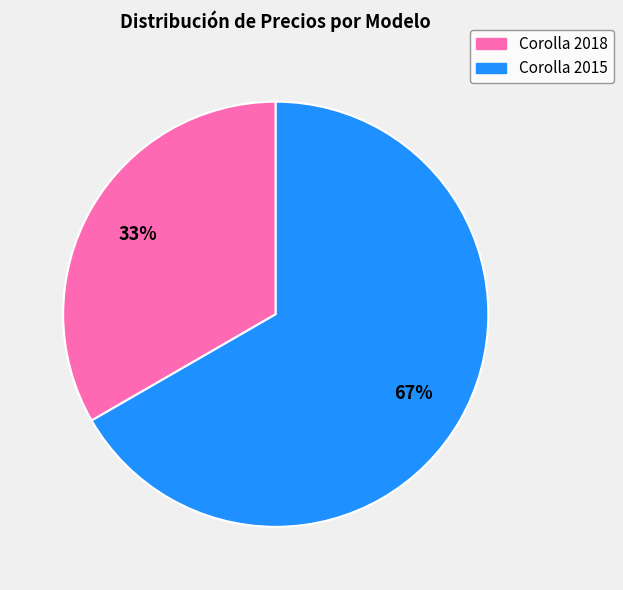

Does any single category account for the majority?

Yes